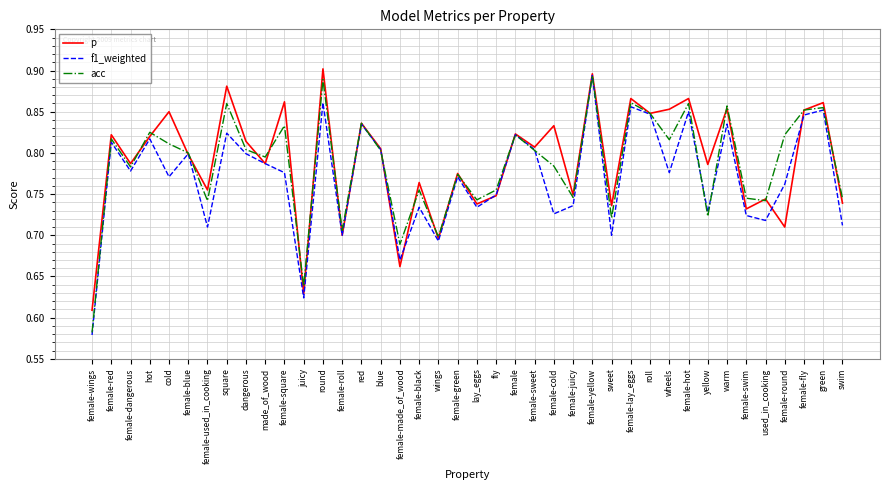

What position from the left is red?

15